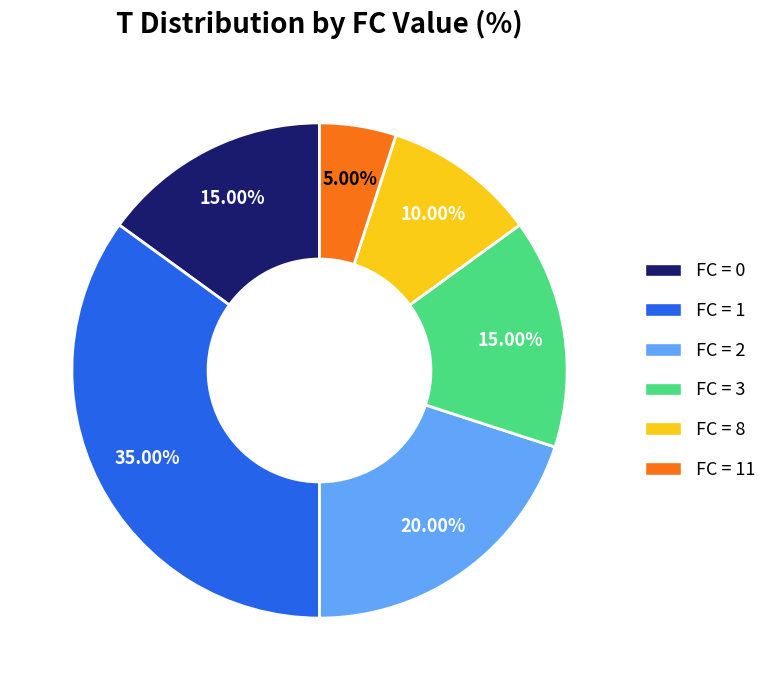

Does any single category account for the majority?

No